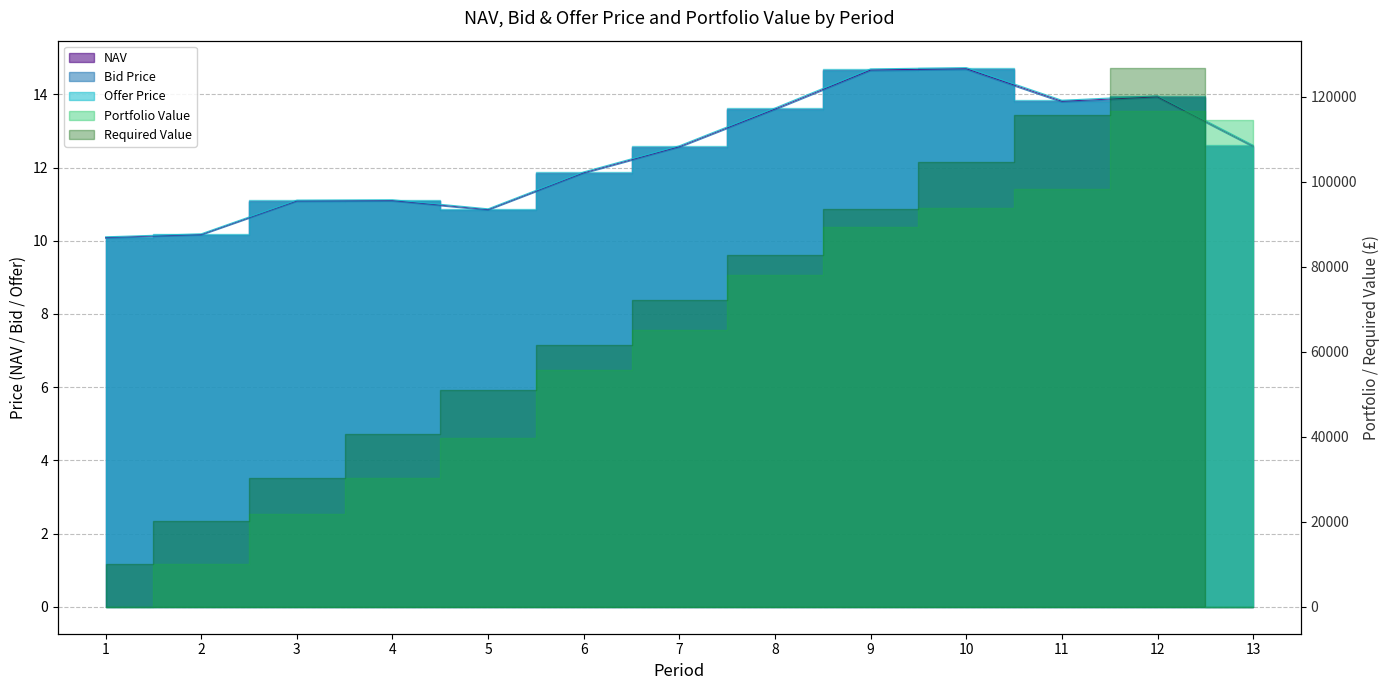

How many categories are shown in the chart?

13